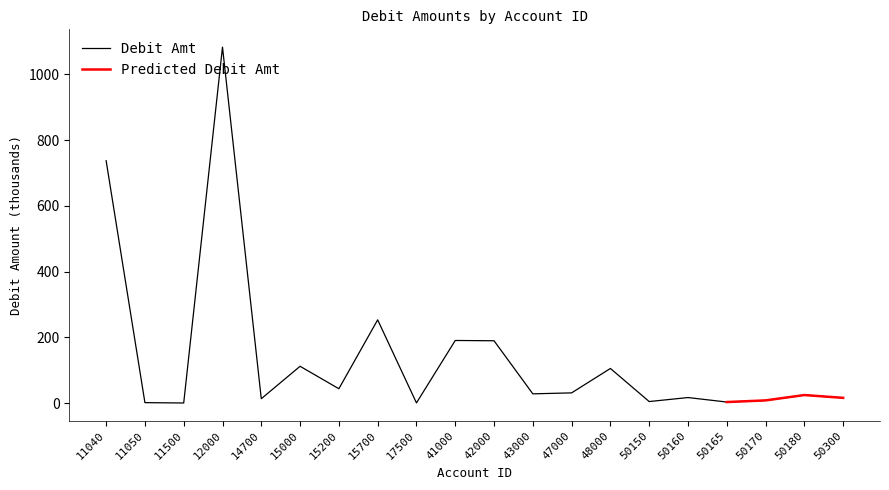

True or false: the data shows 4.5 at 50150.

True